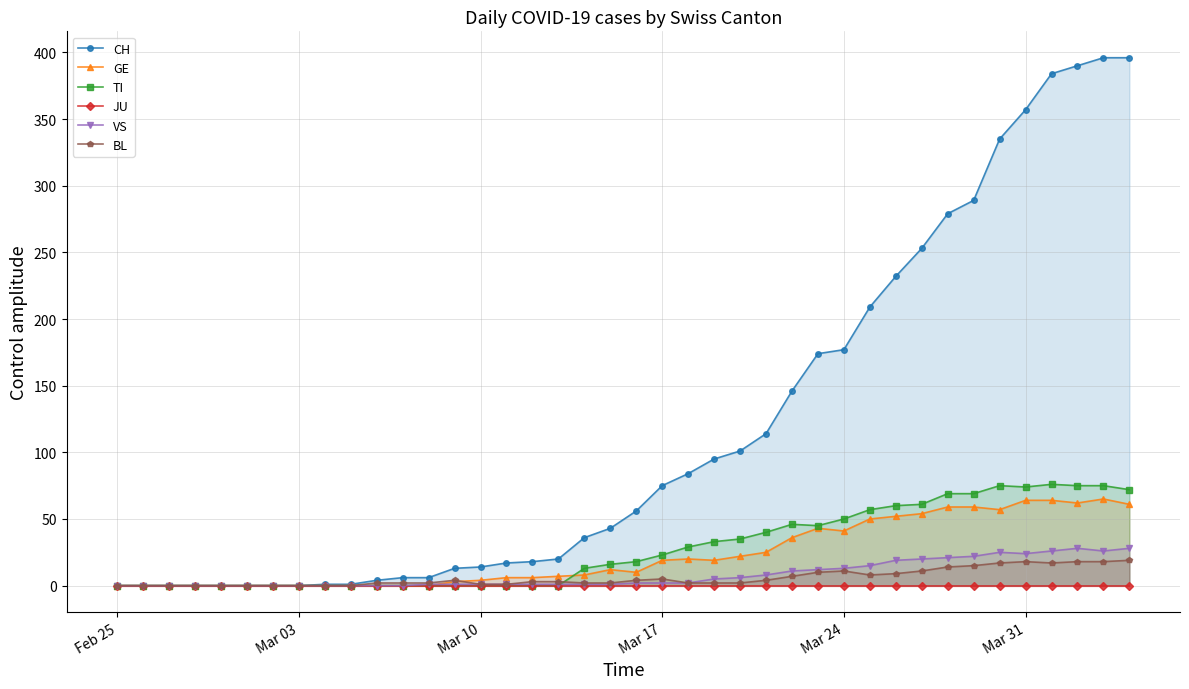

What is the highest value of the VS series?

28